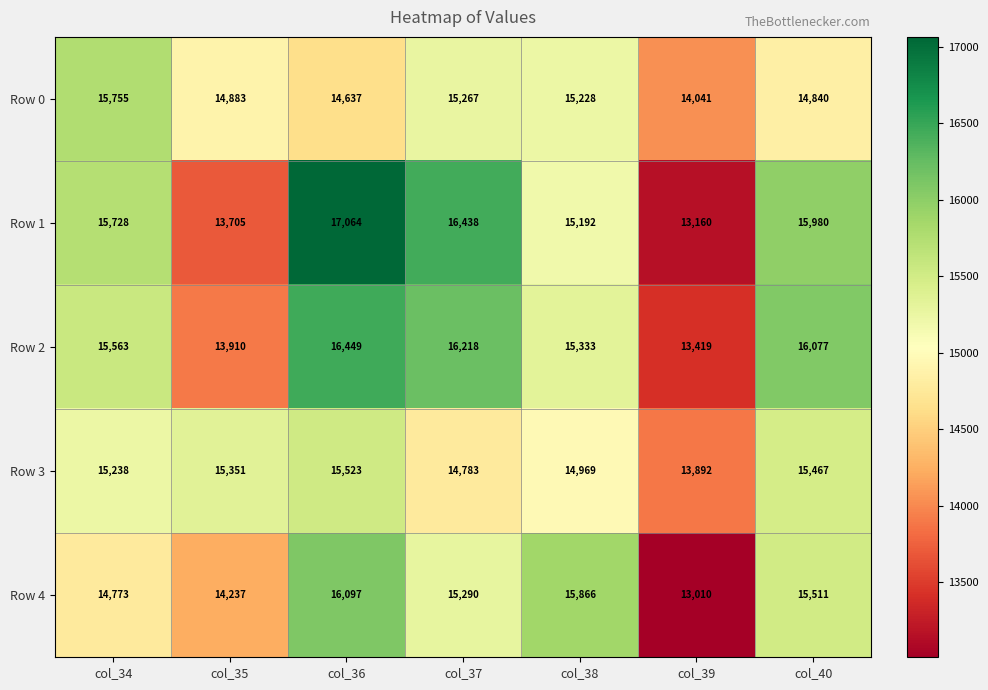

At col_35, list the series in order from smallest to largest.

Row 1, Row 2, Row 4, Row 0, Row 3